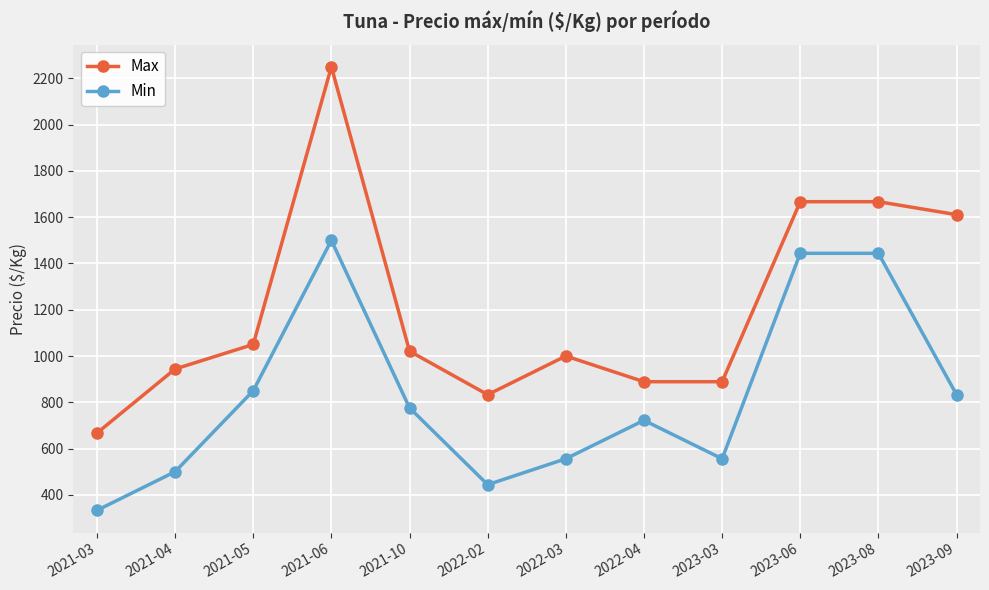

True or false: Max and Min cross at least once.

False